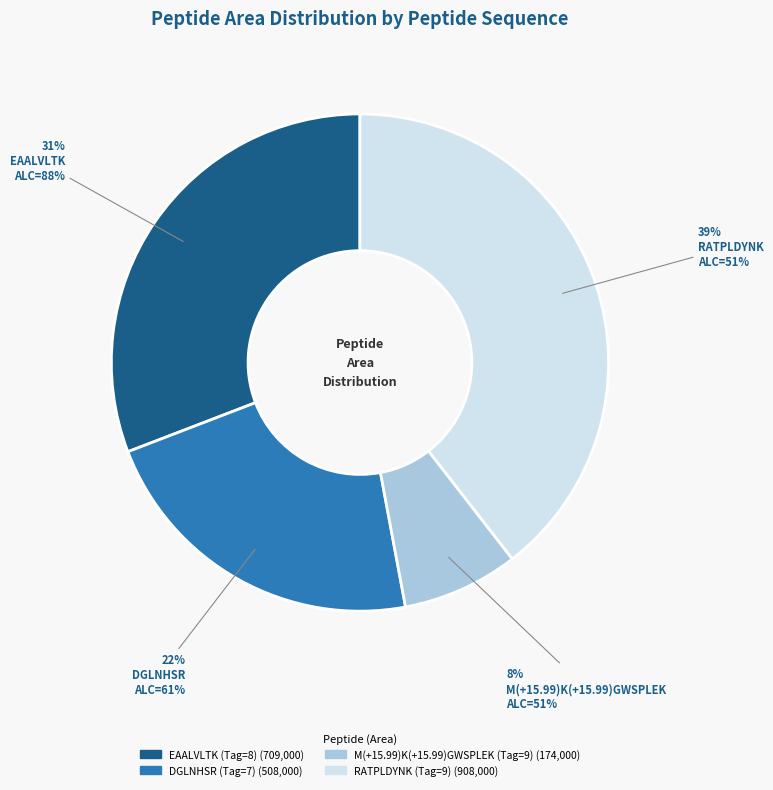

The DGLNHSR (Tag=7) slice represents 22% of the pie. True or false?

True